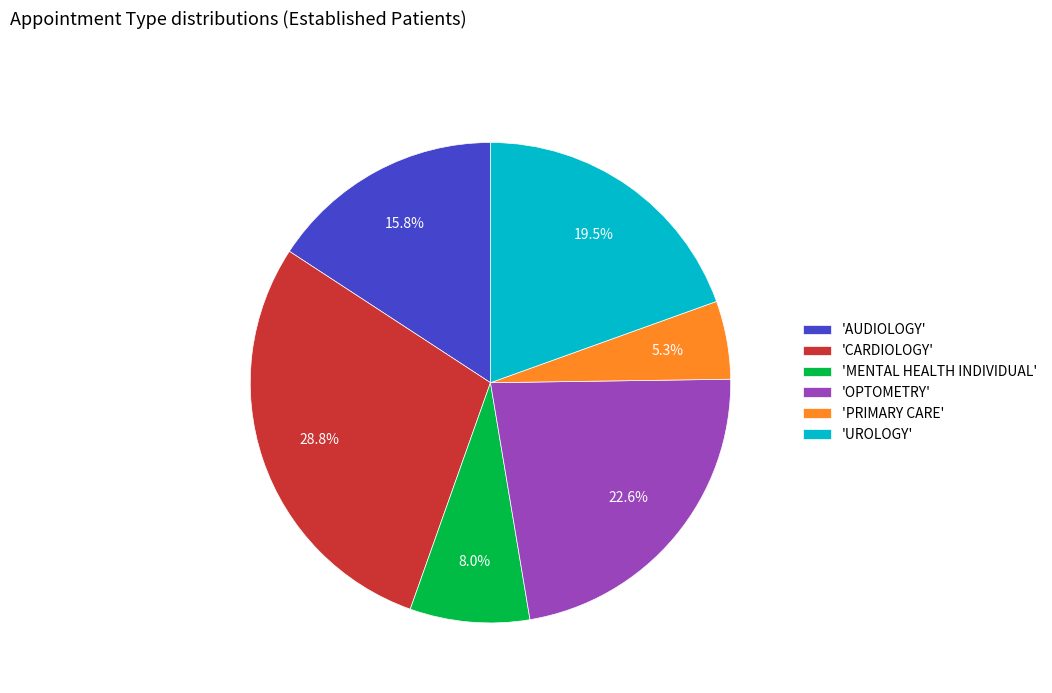

What is the ratio of the value at 'MENTAL HEALTH INDIVIDUAL' to the value at 'AUDIOLOGY'?

0.5